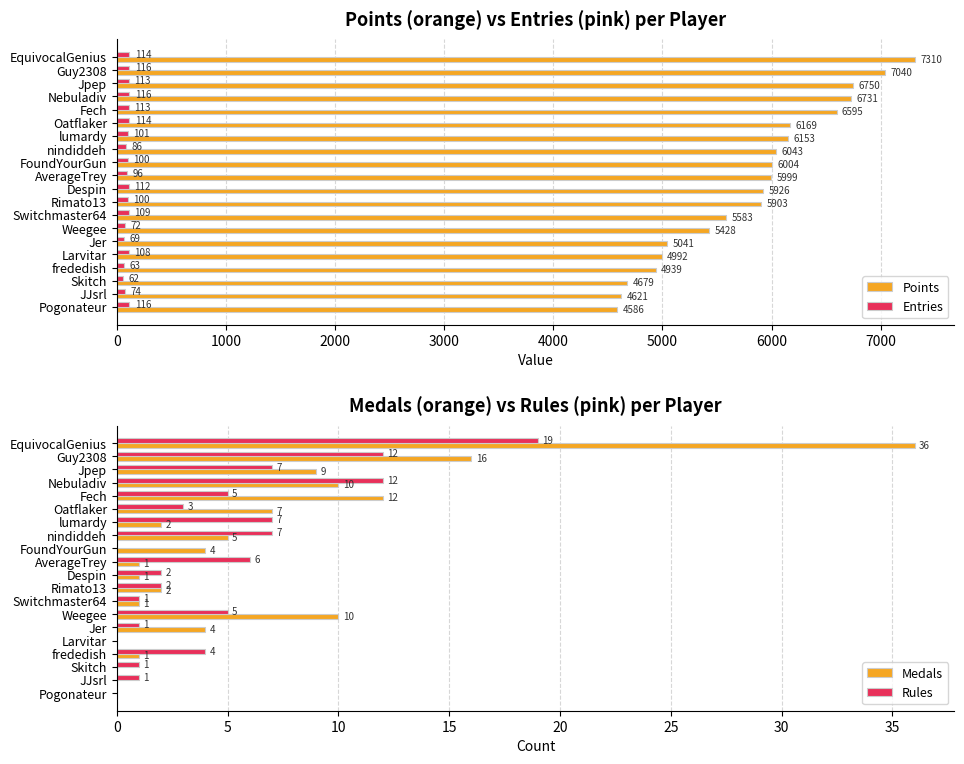

What is the average value of the Points series?

5825